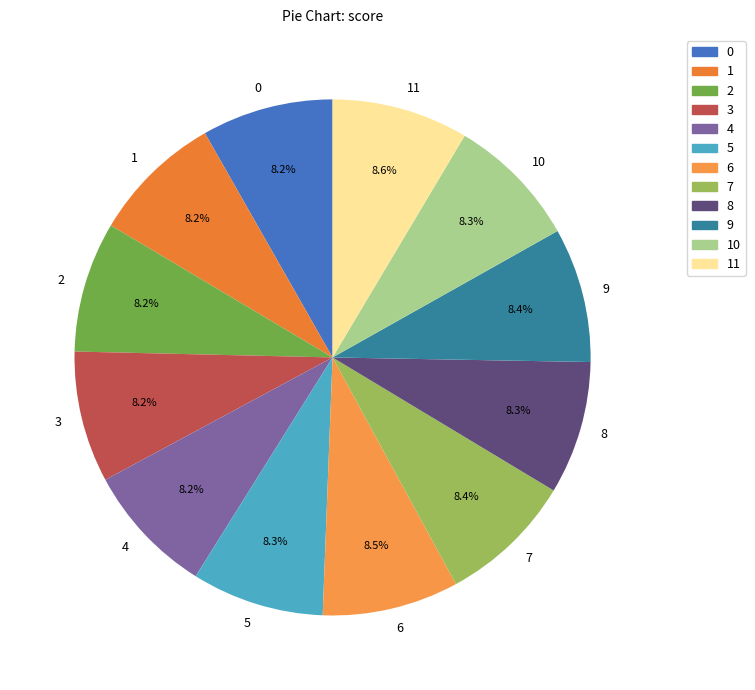

Is there any slice that represents more than half of the pie?

No